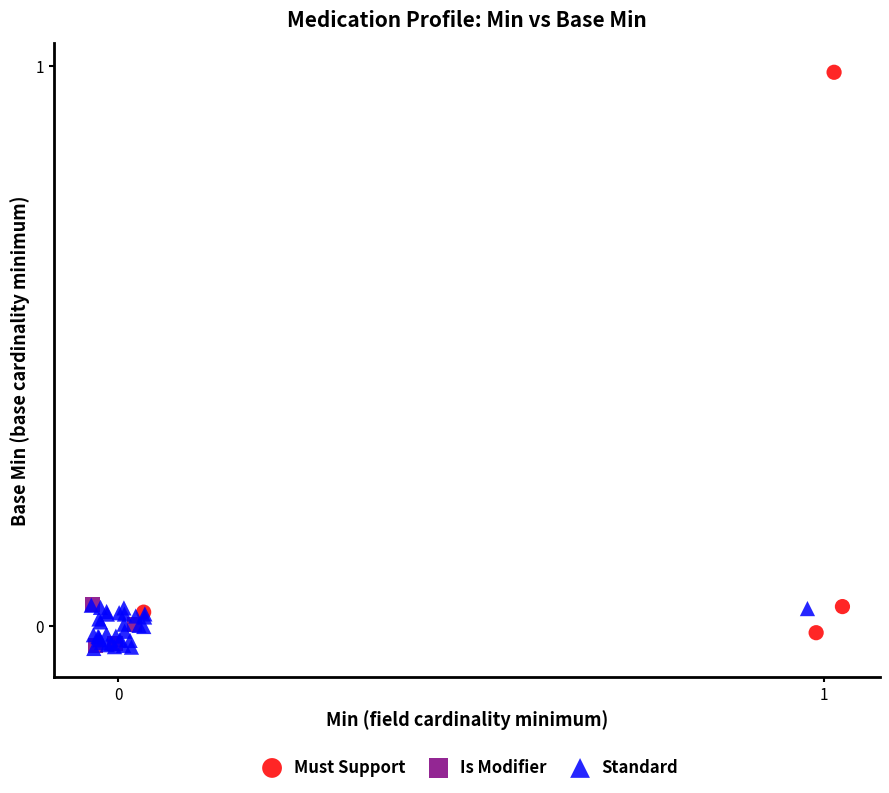

What are all the series names shown in the legend?

Must Support, Is Modifier, Standard